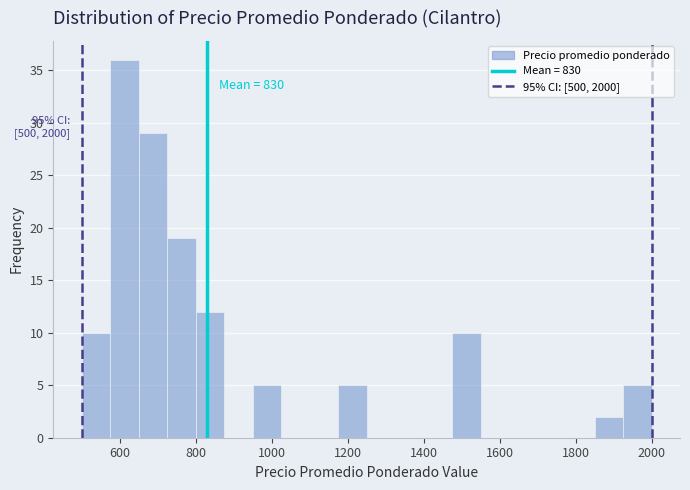

Read against the x-axis, roughly where is the centre of the tallest bar?

620